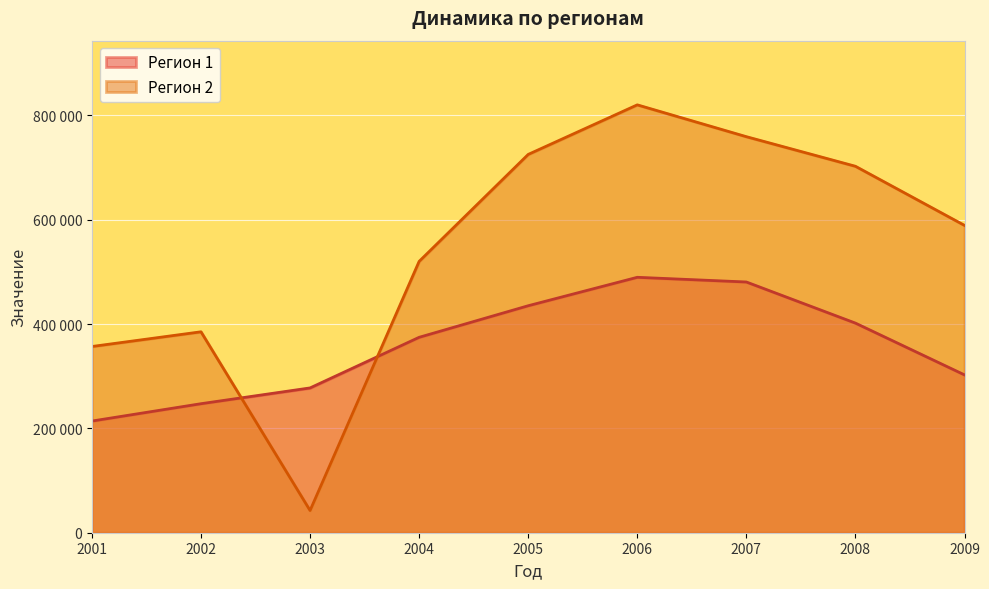

True or false: Регион 1 and Регион 2 intersect in this chart.

True